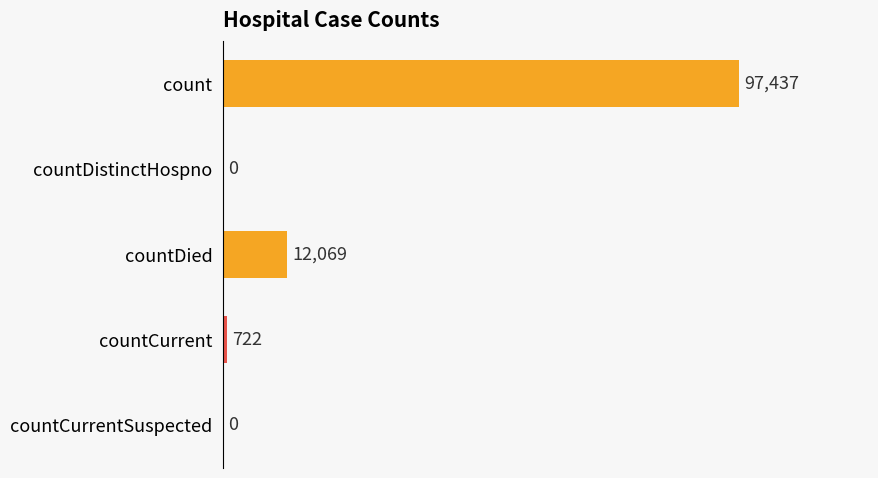

Where is the data nearest to the value 48718?

countDied